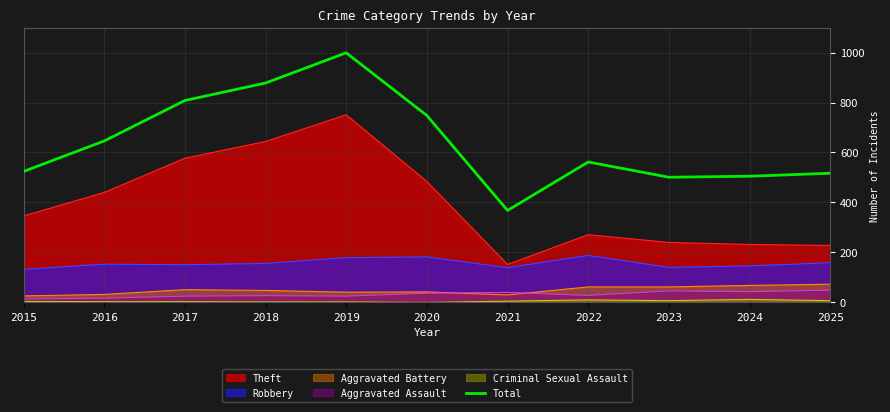

The chart shows a value of 517 at 2025. True or false?

True